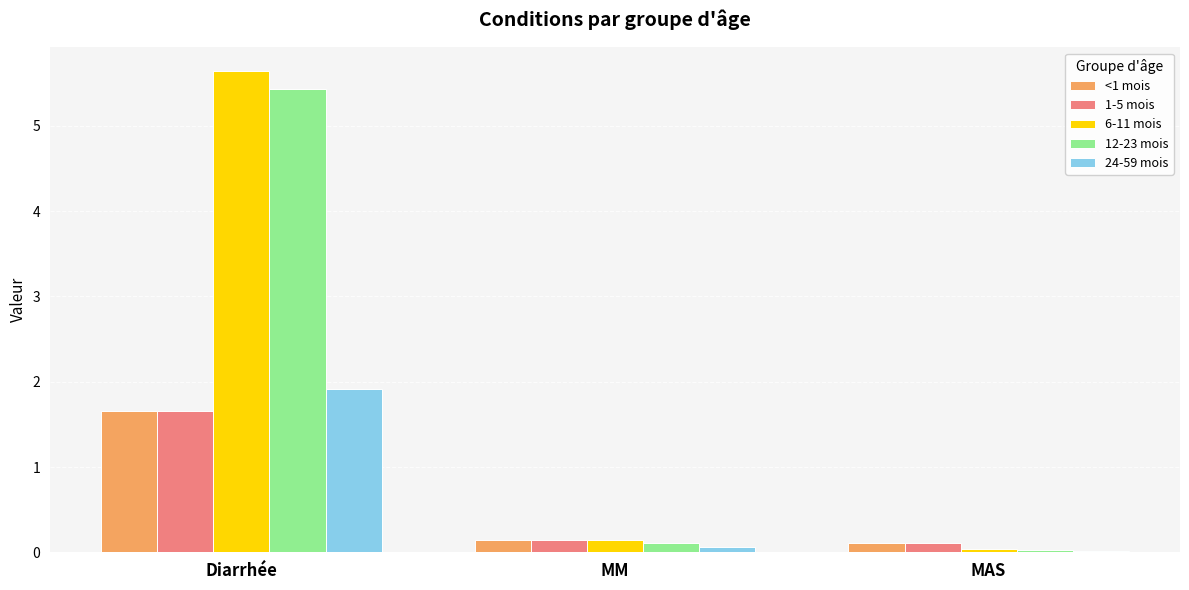

Which series has the largest total across all categories?

6-11 mois